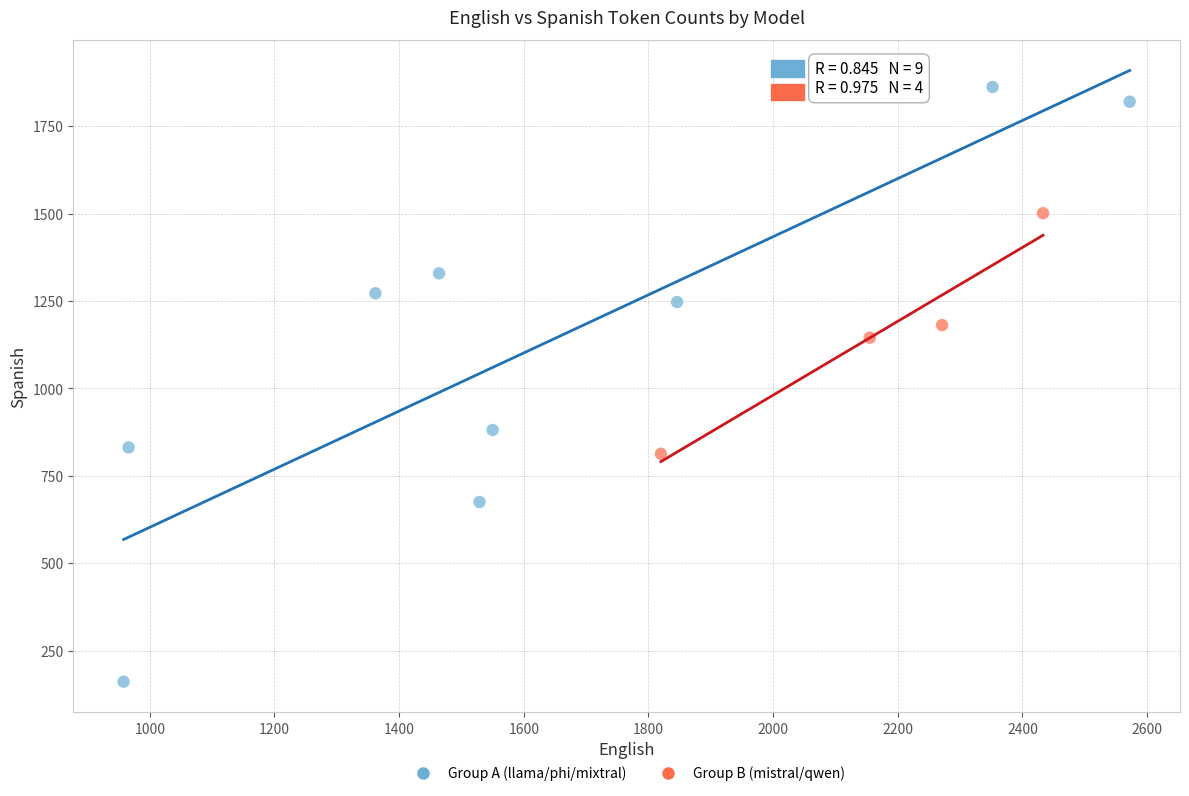

Which series has the widest spread of Y values?

Group A (llama/phi/mixtral)